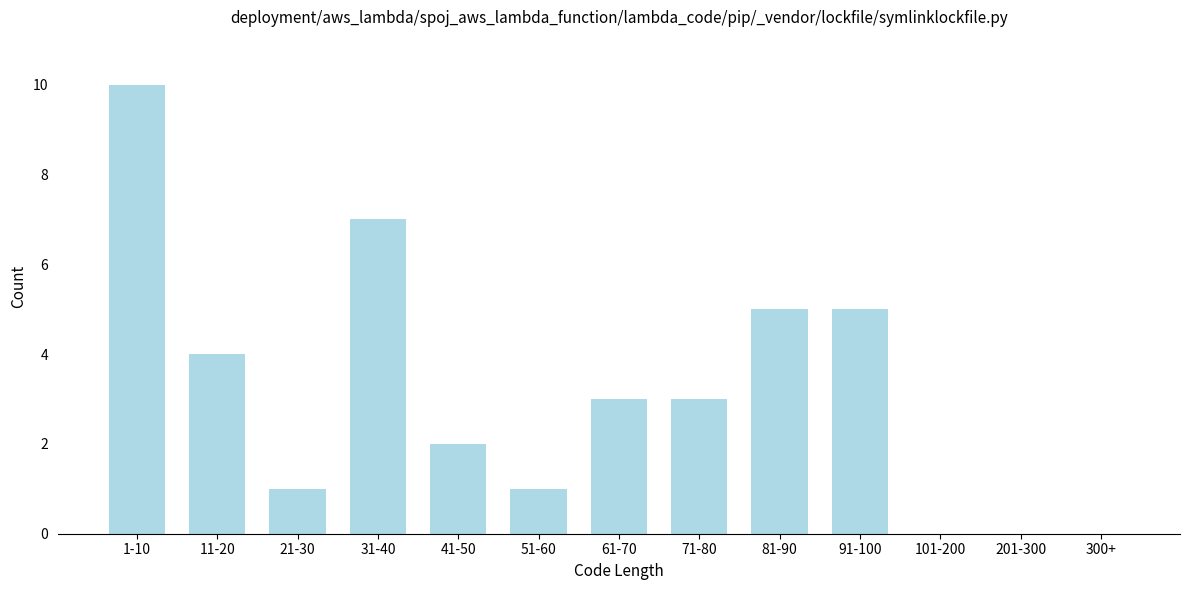

Reading left to right, what are all the values shown in this chart?

1-10=10	11-20=4	21-30=1	31-40=7	41-50=2	51-60=1	61-70=3	71-80=3	81-90=5	91-100=5	101-200=0	201-300=0	300+=0